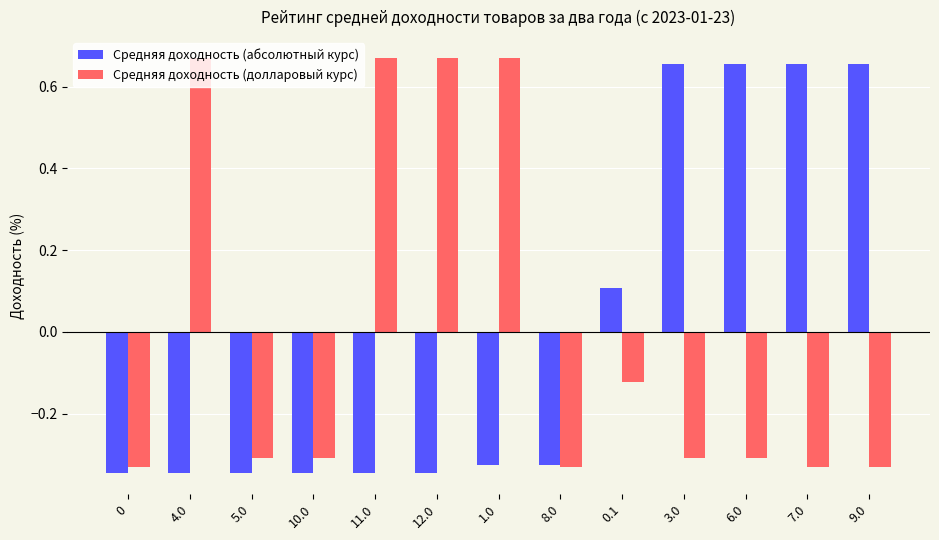

Rank the series at 4.0 from lowest to highest value.

Средняя доходность (абсолютный курс), Средняя доходность (долларовый курс)